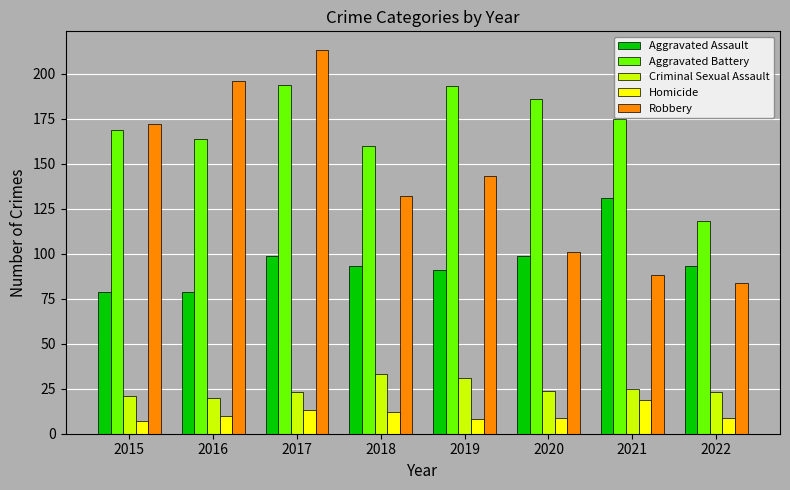

What is the value of the Aggravated Assault bar at the 7th from the left?

131